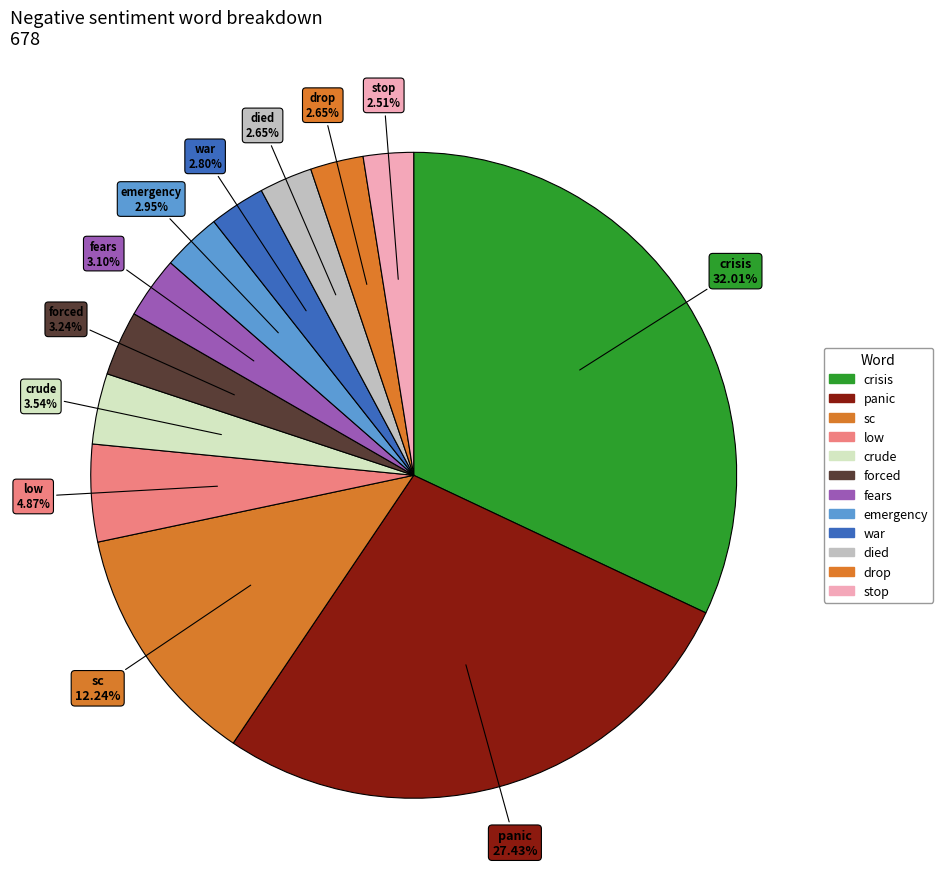

Which slice is the largest?

crisis